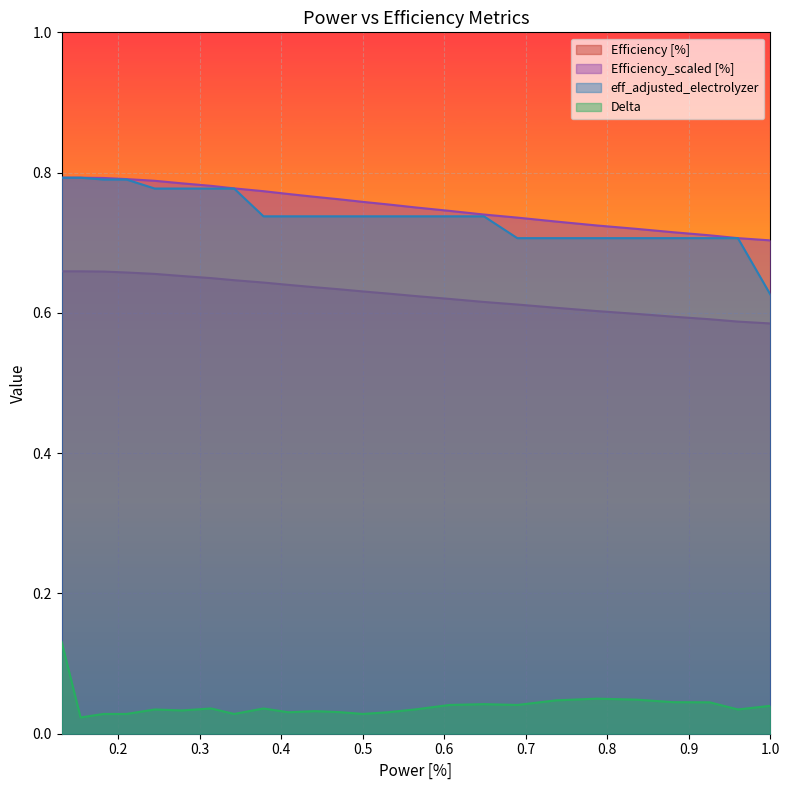

What is the average value of the Efficiency_scaled [%] series?

0.8